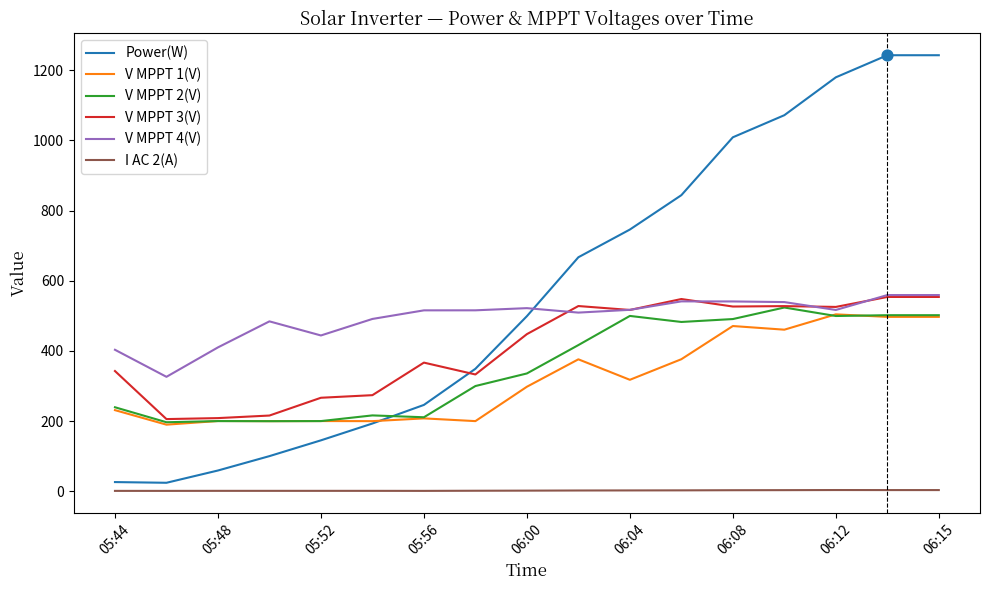

Which series has the largest total across all categories?

Power(W)